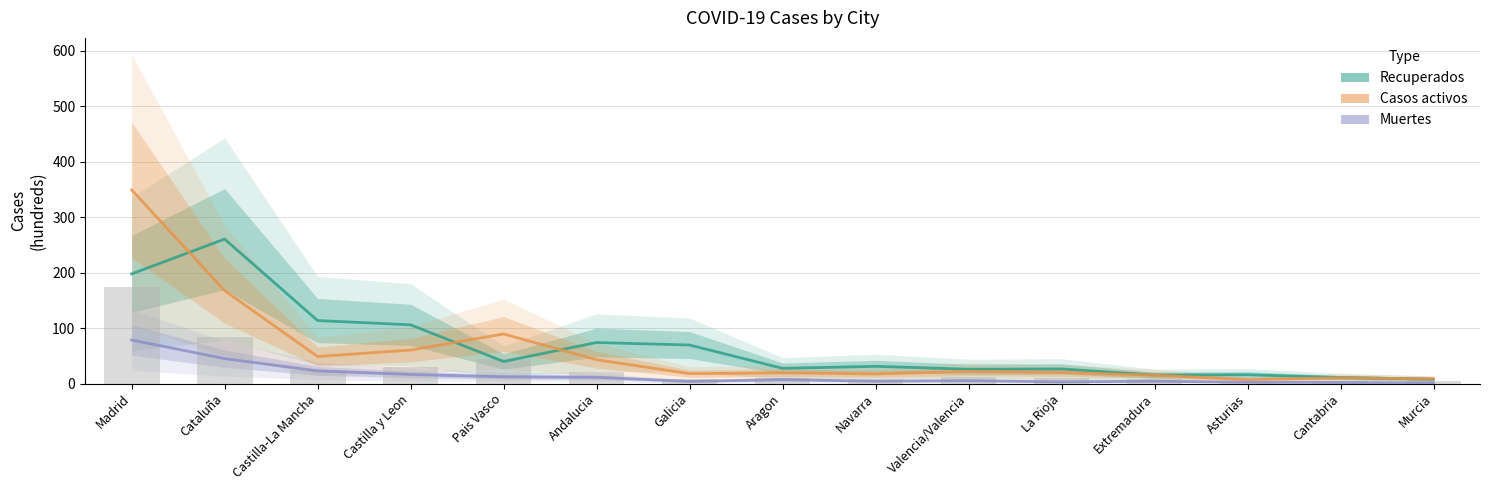

What is the label of the 9th bar from the left?

Navarra